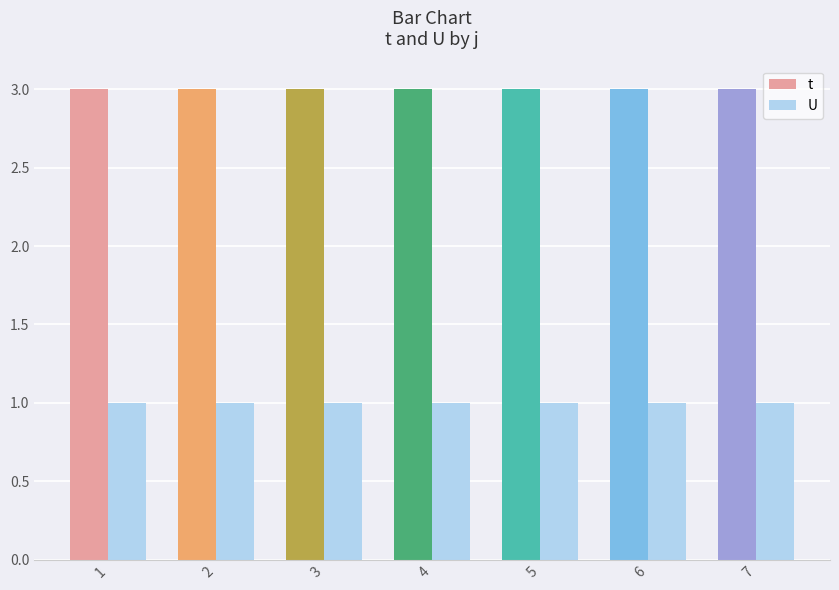

Which series has the largest total across all categories?

t